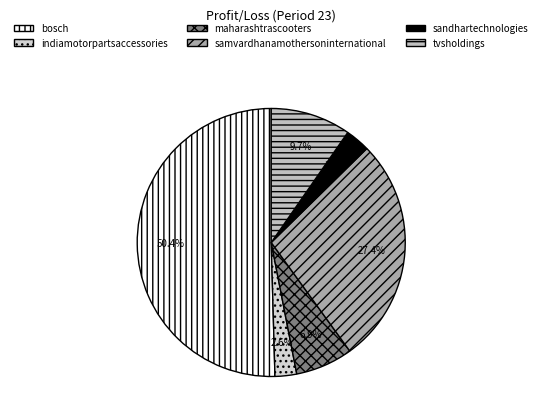

How many slices are in this pie chart?

6